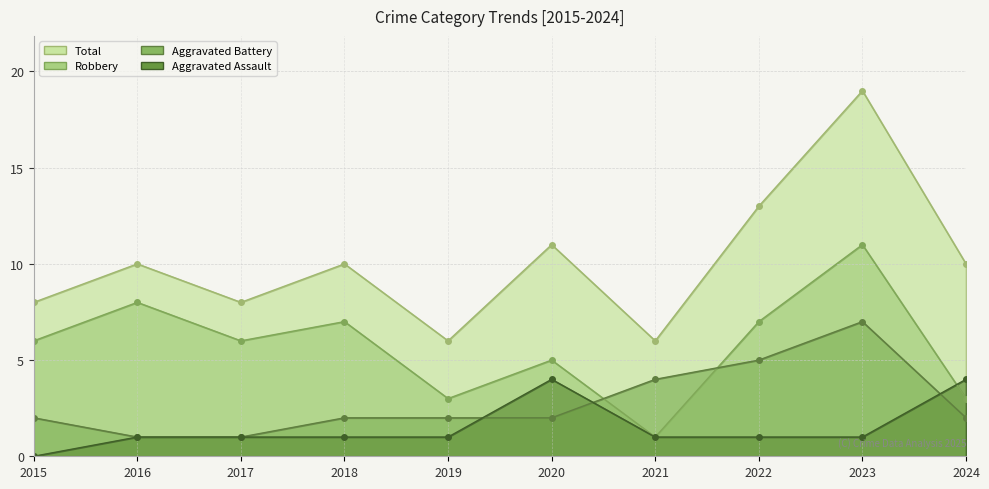

At which label does Aggravated Assault first exceed 1?

2020